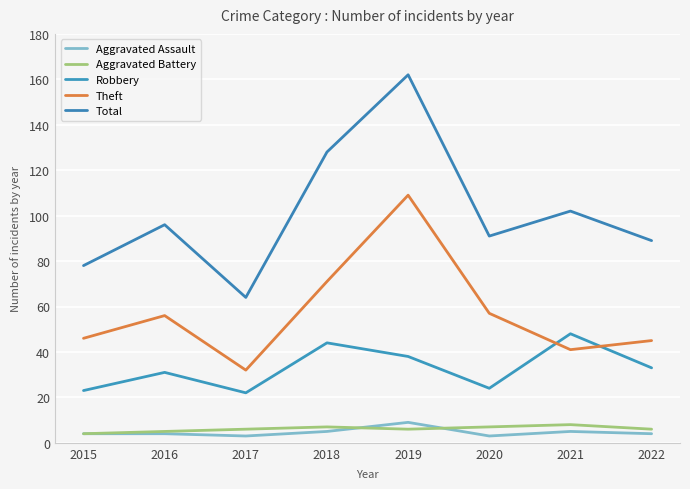

Which series changed the most between 2015 and 2022?

Total